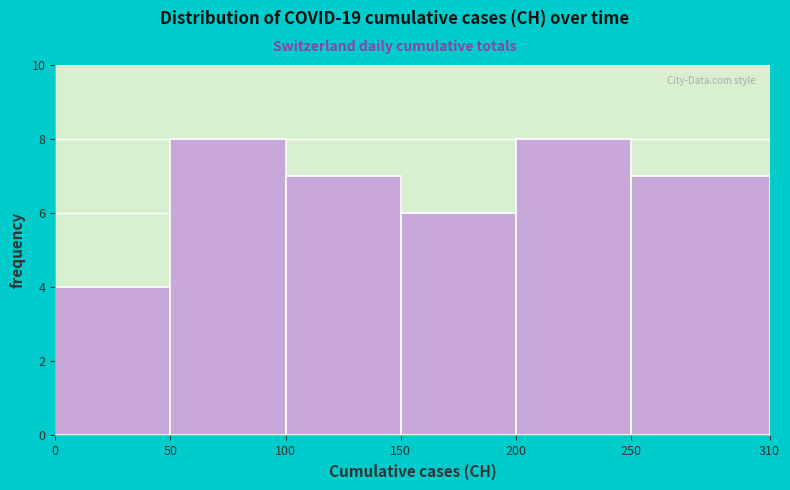

Reading left to right, list every bar in this chart as the range it spans on the x-axis followed by its height. The values are not printed on the chart, so give them approximately, as read against the axis.

0 to 50: 4
50 to 100: 8
100 to 150: 7
150 to 200: 6
200 to 250: 8
250 to 310: 7